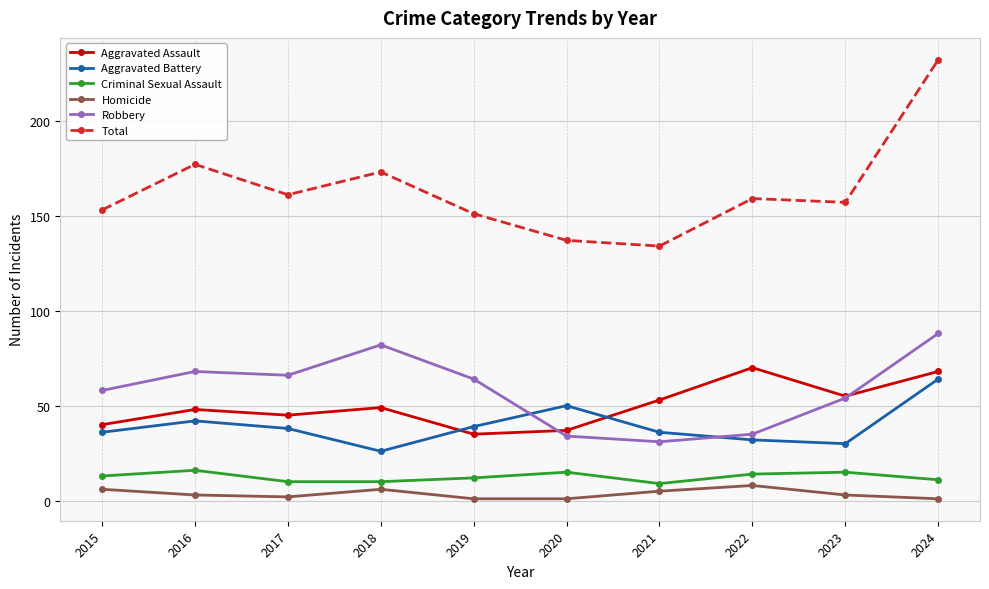

What is the sum of all Aggravated Assault values?

500